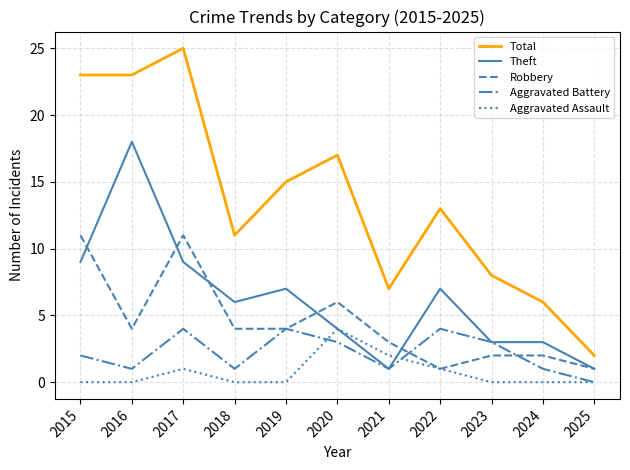

True or false: Robbery has a value of 2 at 2019.

False